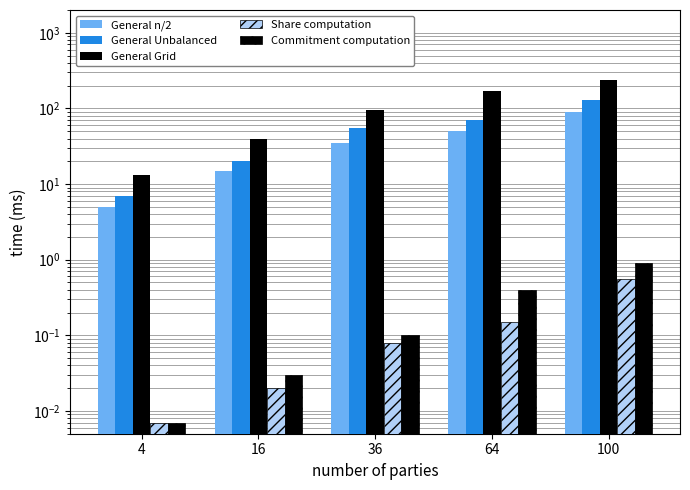

Read the General n/2 value at 64.

50.0